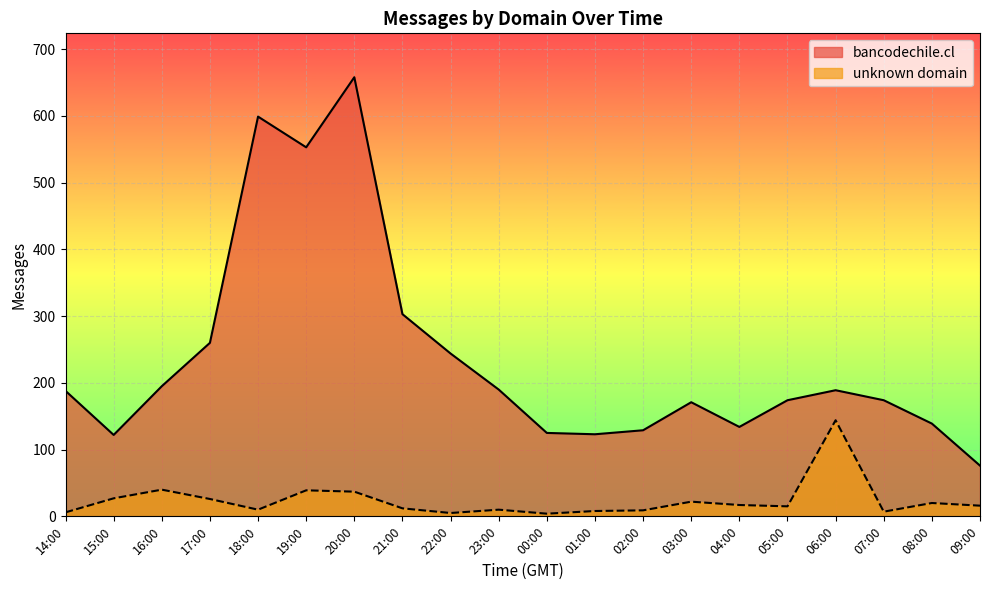

What are all the series names shown in the legend?

bancodechile.cl, unknown domain